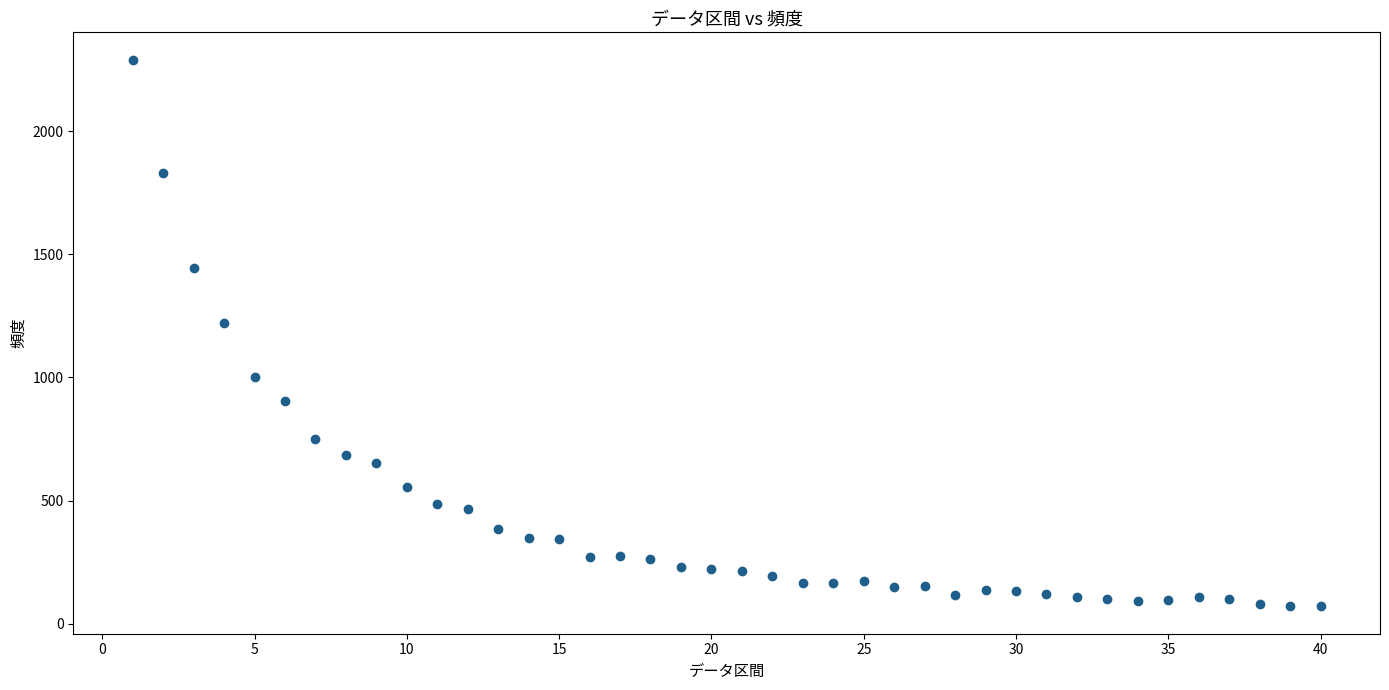

What Y value in the scatter plot is closest to 1180?

1222